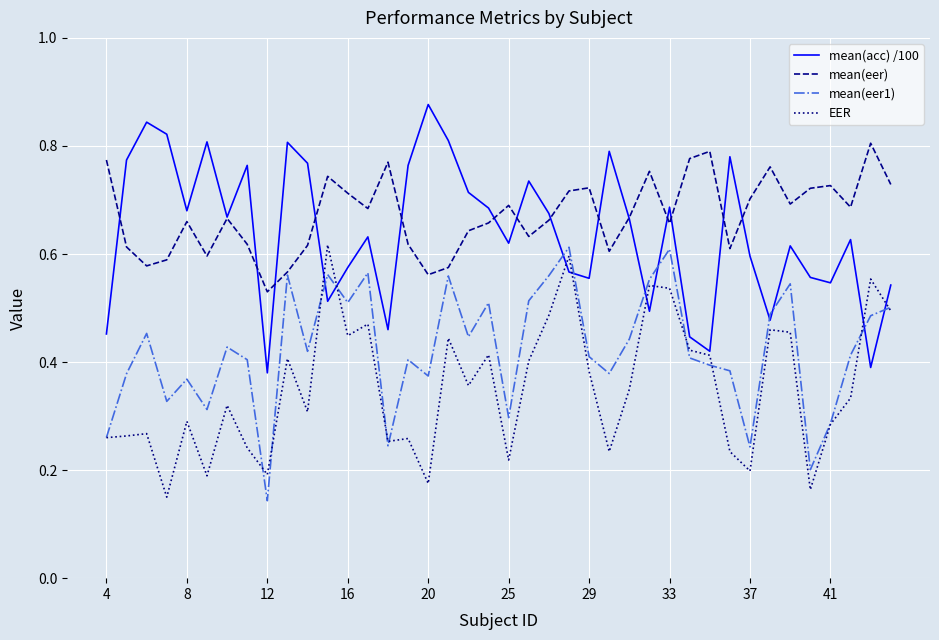

After their last crossing, which series has the higher values: mean(acc) /100 or mean(eer1)?

mean(acc) /100